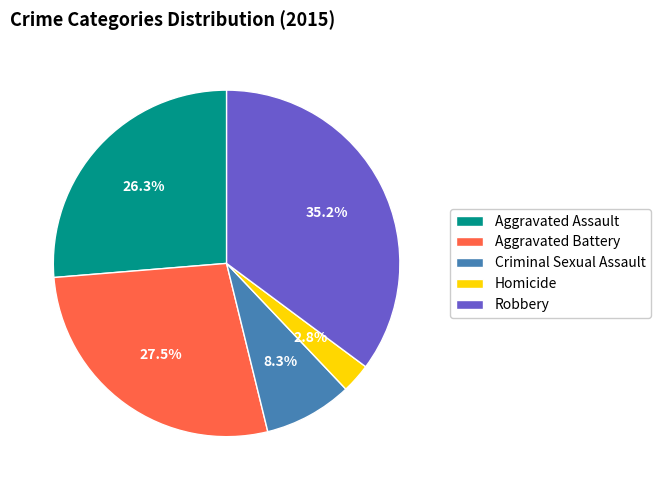

To the nearest percent, what is the difference between the Aggravated Assault and Robbery slice percentages?

9%